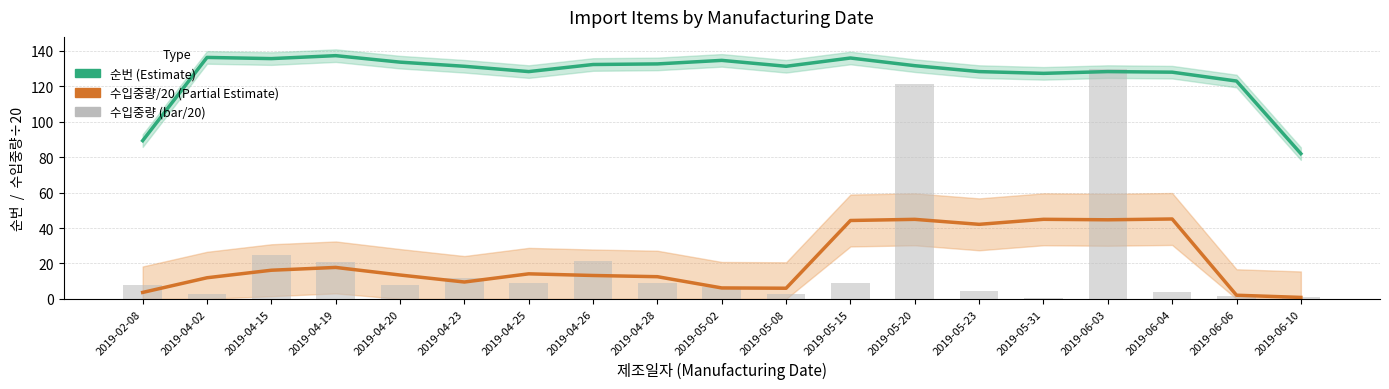

What is the label of the 14th bar from the left?

2019-05-23